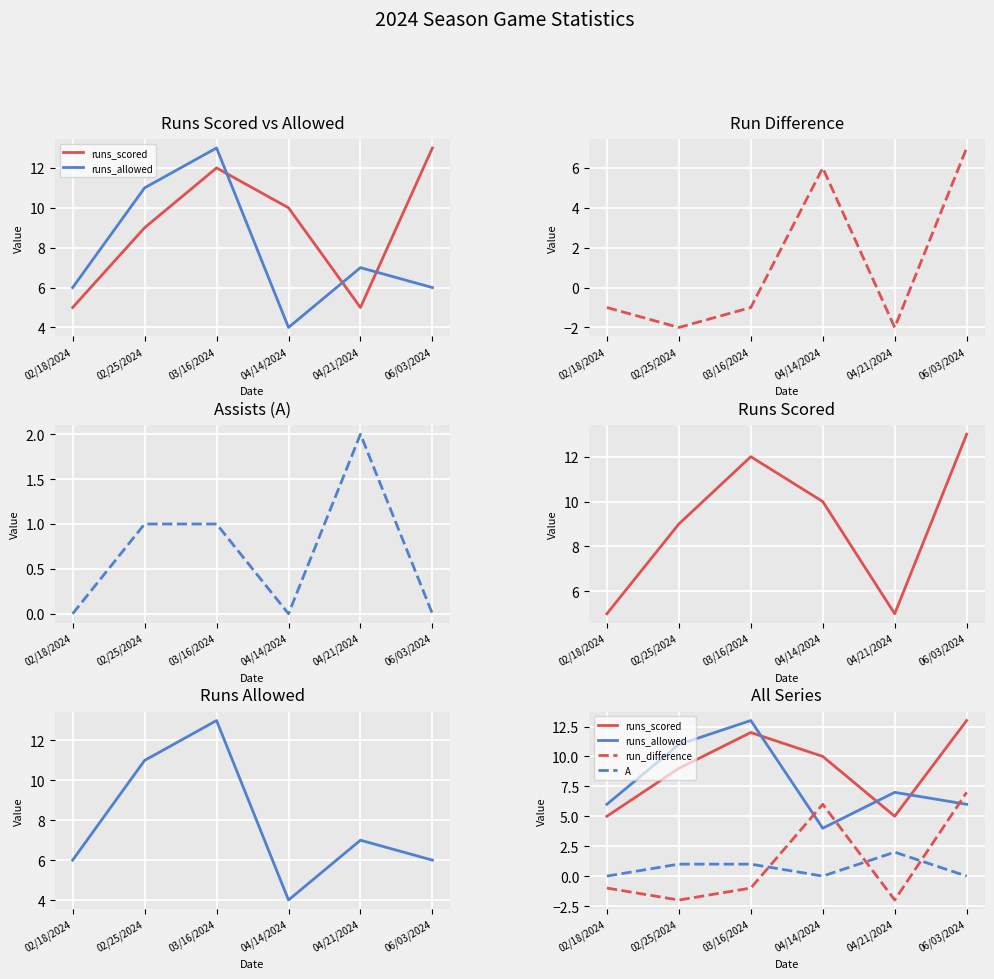

Reading left to right, what are all the values shown in this chart?

runs_scored: 02/18/2024=5	02/25/2024=9	03/16/2024=12	04/14/2024=10	04/21/2024=5	06/03/2024=13
runs_allowed: 02/18/2024=6	02/25/2024=11	03/16/2024=13	04/14/2024=4	04/21/2024=7	06/03/2024=6
run_difference: 02/18/2024=-1	02/25/2024=-2	03/16/2024=-1	04/14/2024=6	04/21/2024=-2	06/03/2024=7
A: 02/18/2024=0	02/25/2024=1	03/16/2024=1	04/14/2024=0	04/21/2024=2	06/03/2024=0